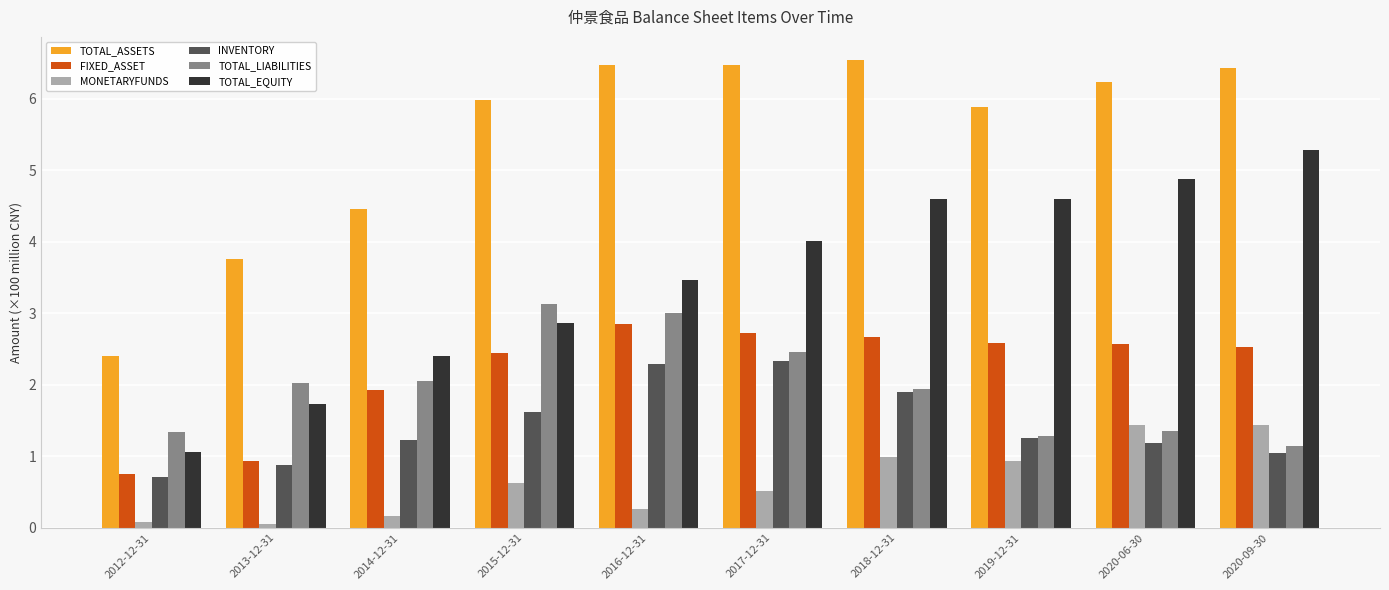

What is the sum of all FIXED_ASSET values?

22.0